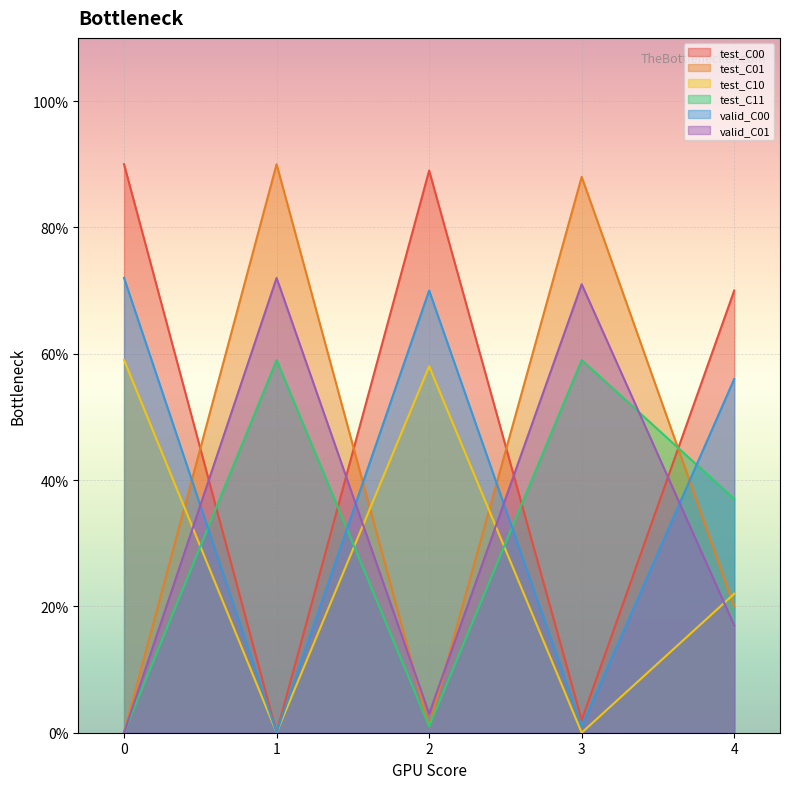

At which category is the sum across all series the highest?

2